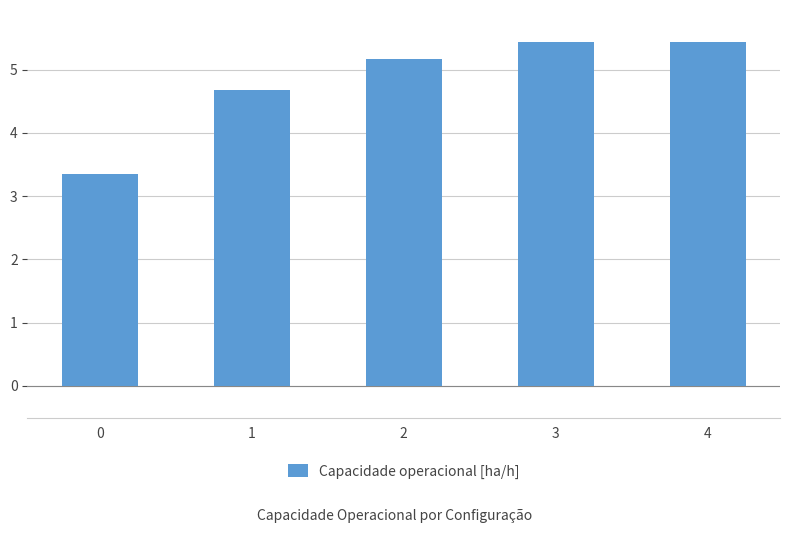

Which has a higher value, 2 or 0?

2